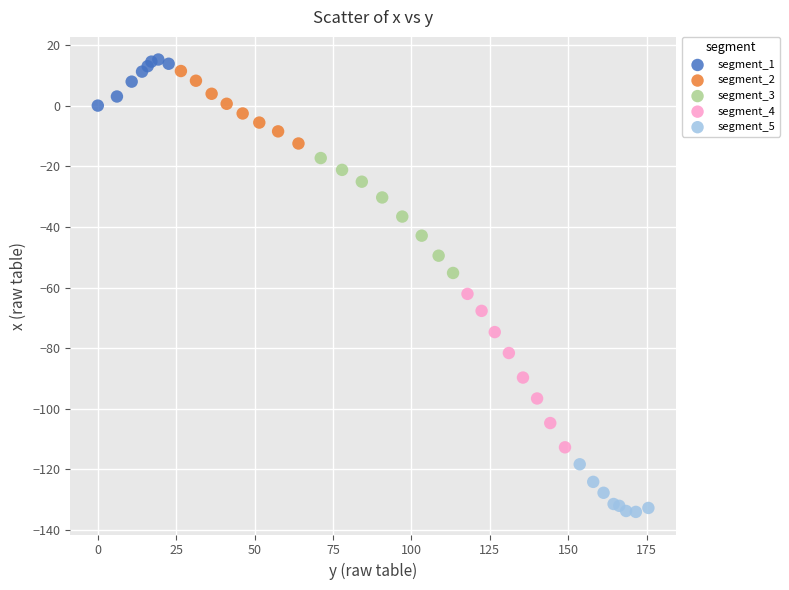

Which series has the widest spread of Y values?

segment_4